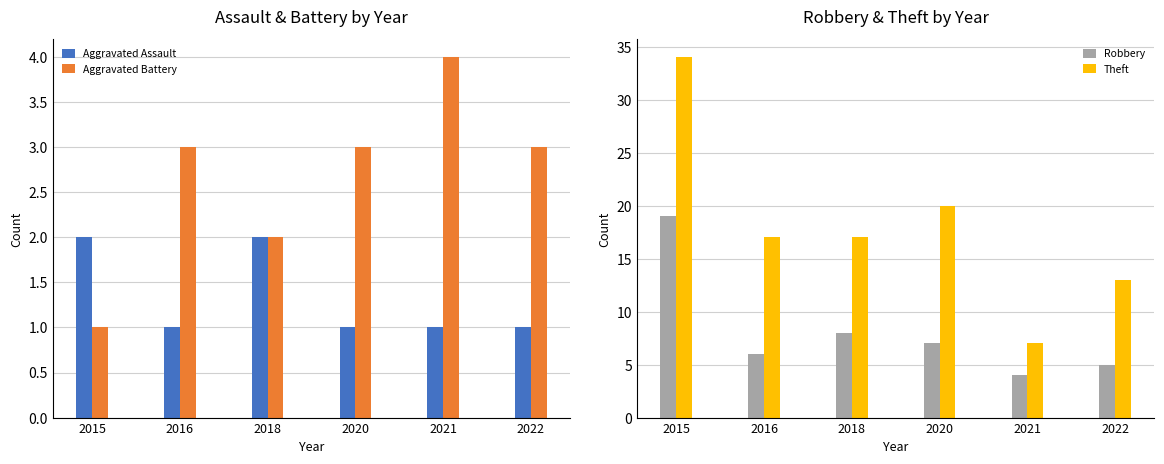

Reading right to left, what are all the values shown in this chart?

Aggravated Assault: 1	1	1	2	1	2
Aggravated Battery: 3	4	3	2	3	1
Robbery: 5	4	7	8	6	19
Theft: 13	7	20	17	17	34